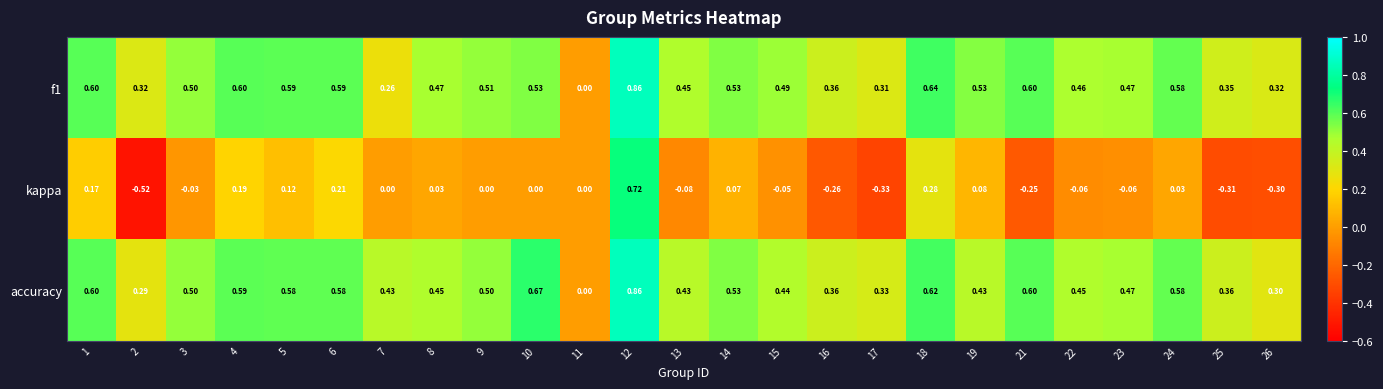

Which series has the largest range (max minus min)?

kappa